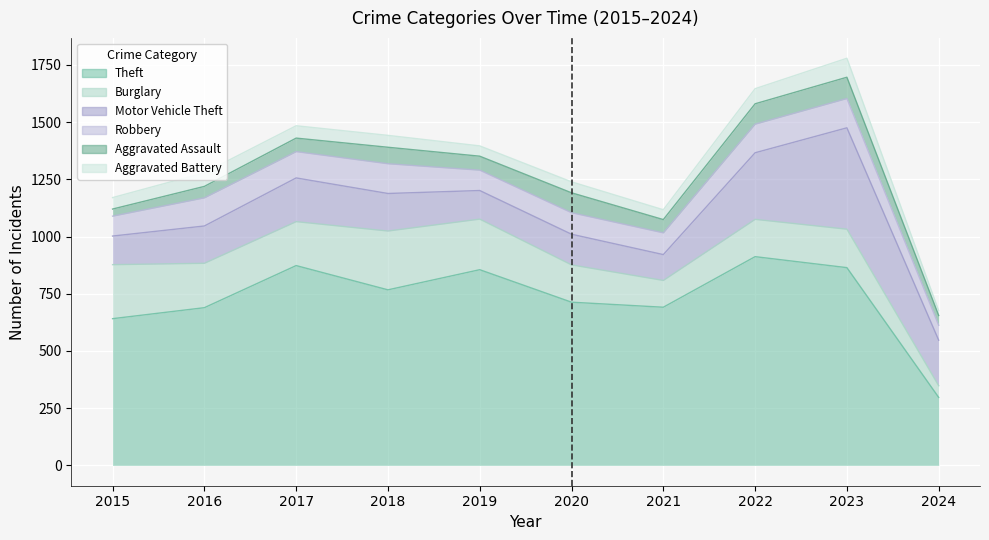

What is the difference between the second highest and second lowest values in the Motor Vehicle Theft series?

166